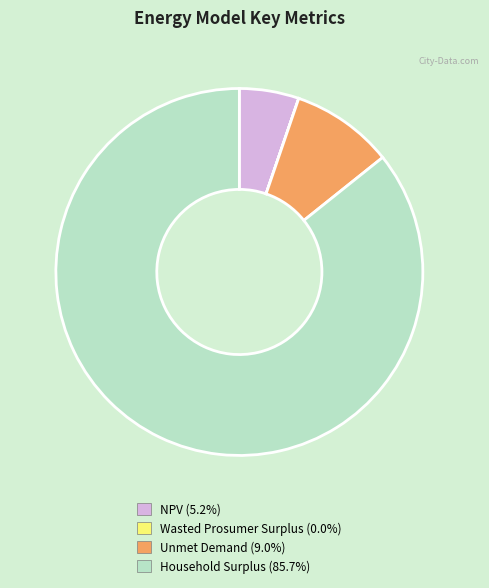

What is the largest slice in the pie chart?

Household Surplus